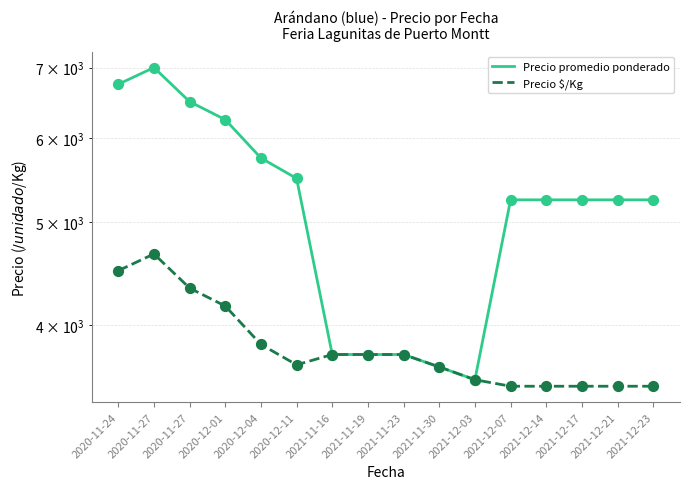

Is the value of Precio promedio ponderado at 2021-12-07 greater than the value of Precio $/Kg at 2021-11-19?

Yes